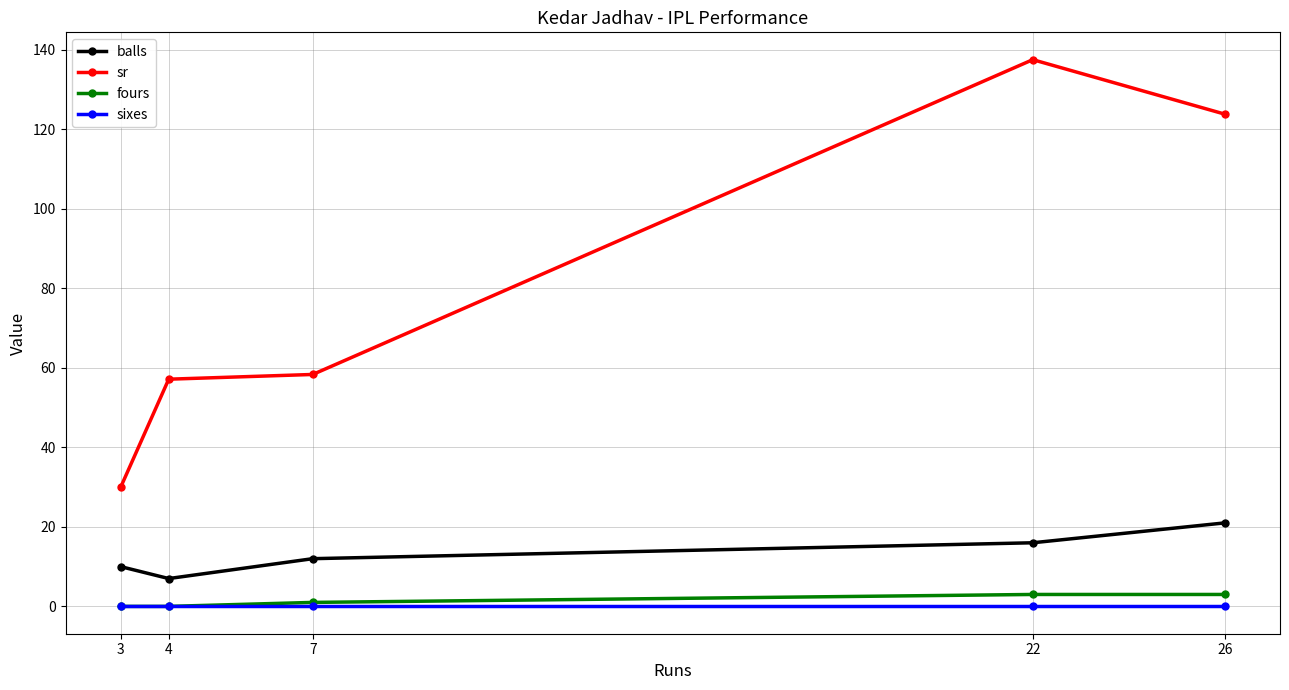

What is the sum of all sr values?

406.8